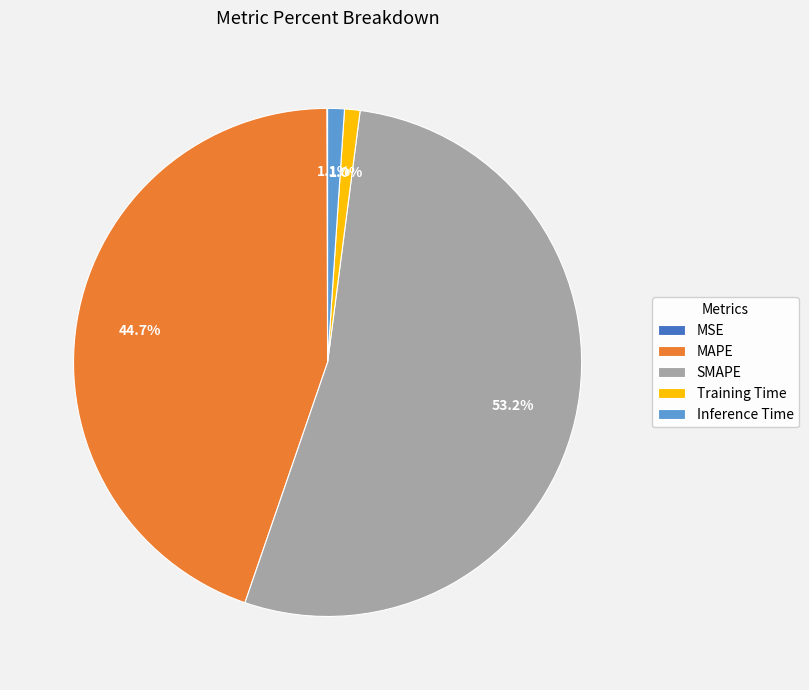

To the nearest percent, what is the difference between the Training Time and MAPE slice percentages?

44%